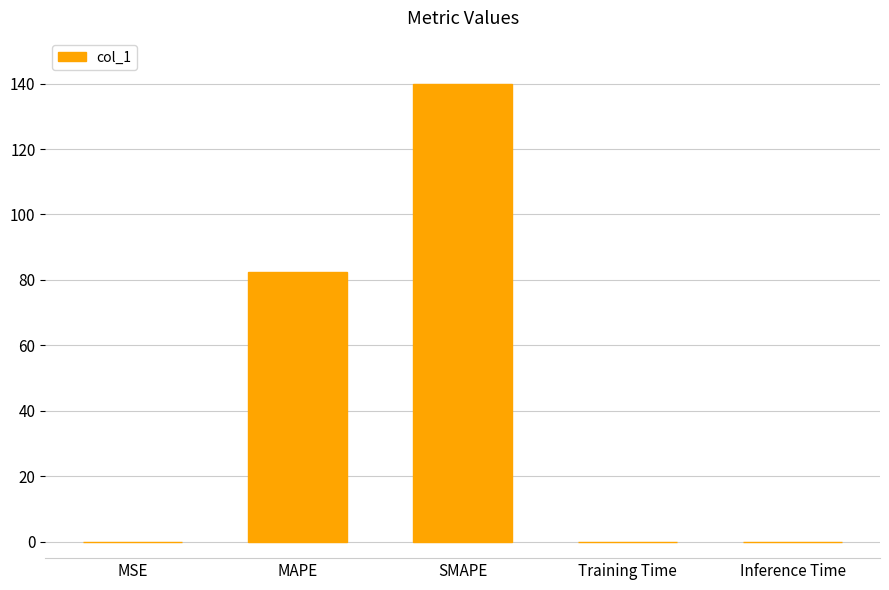

At which label is the value closest to 69?

MAPE